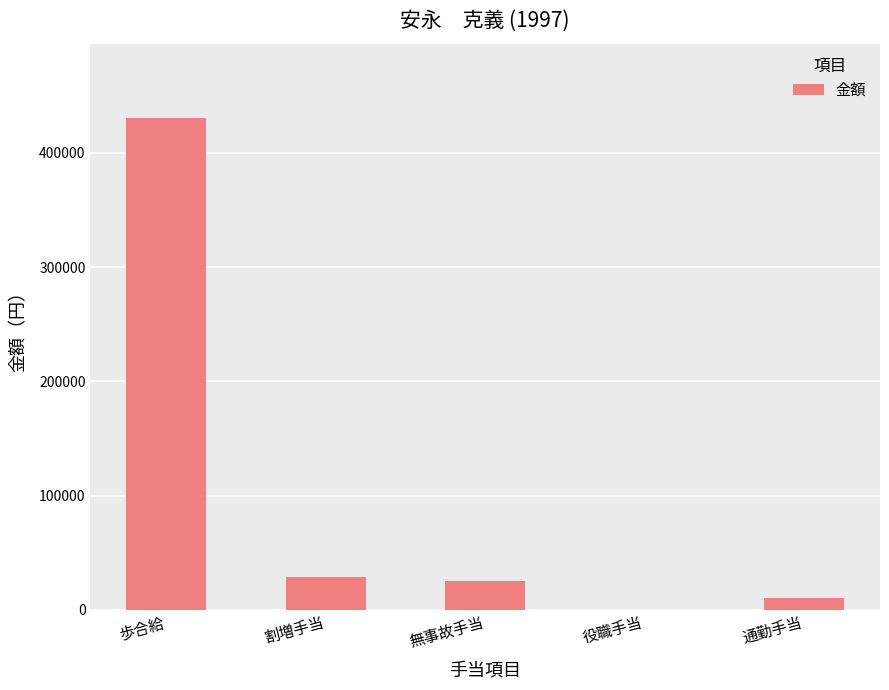

True or false: the data shows -227236 at 役職手当.

False